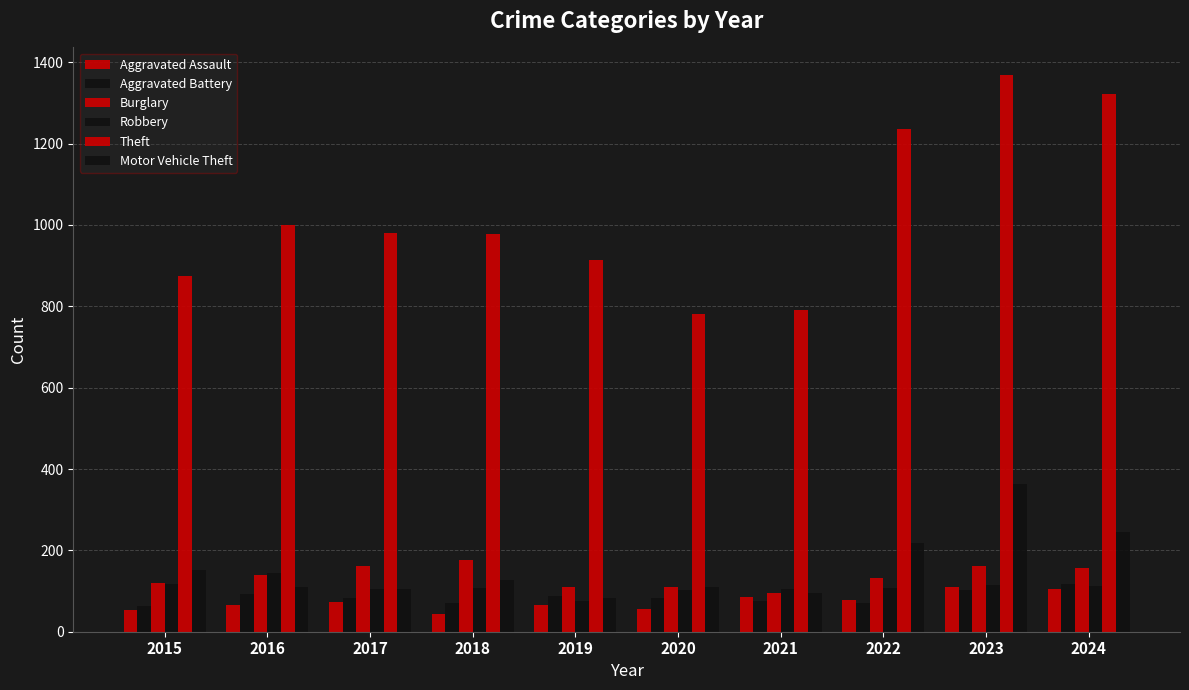

True or false: Motor Vehicle Theft has a value of 27 at 2018.

False